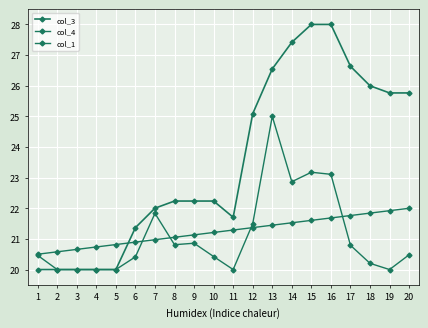

At which label is col_1 closest to 21?

7